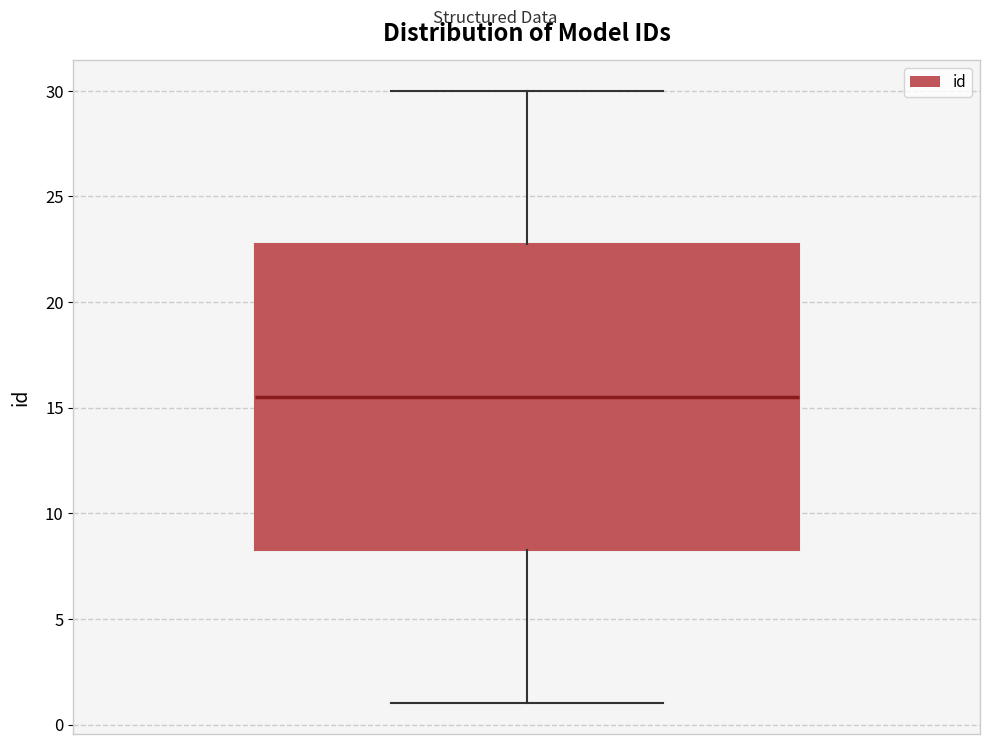

Where is the upper edge of the box on the y-axis? The values are not printed on the chart, so give them approximately, as read against the axis.

23.0